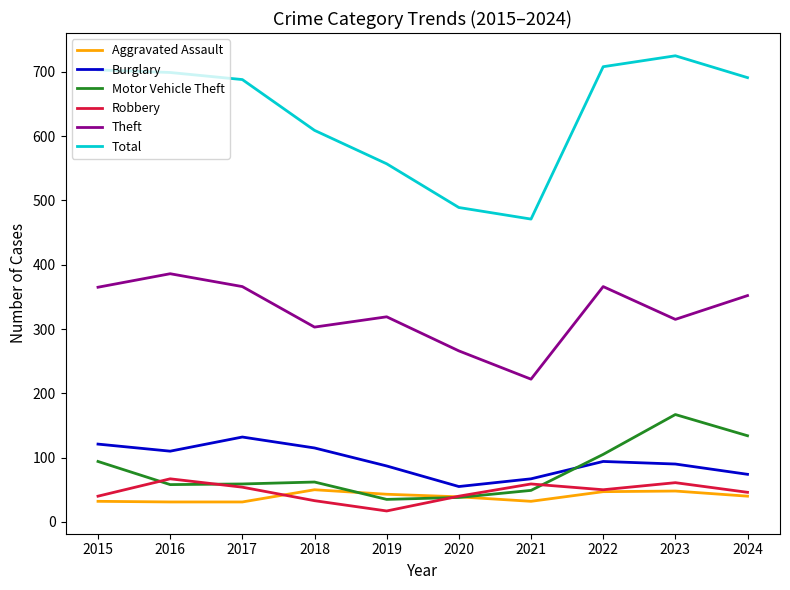

What is the total value across all series at 2022?

1370